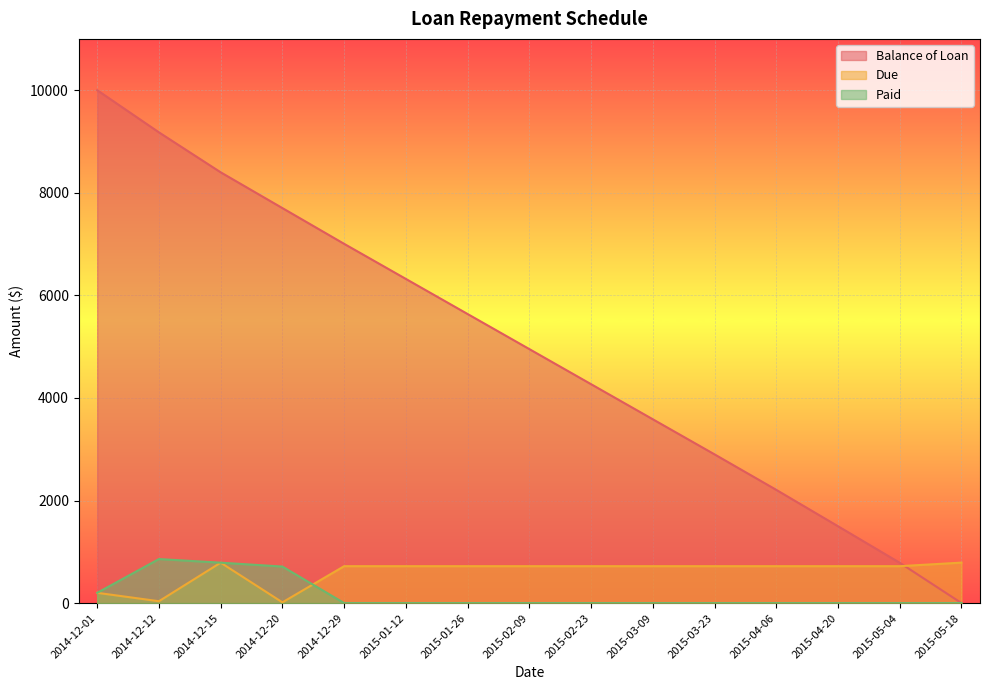

Which category has the highest value across all series?

2014-12-01